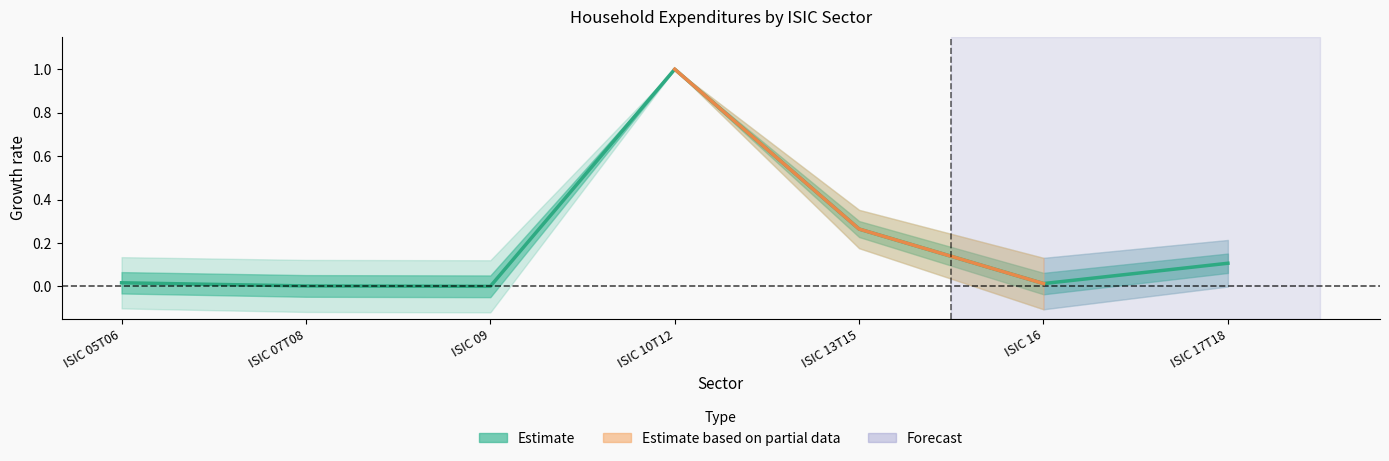

At which label is the value closest to 0?

ISIC 09